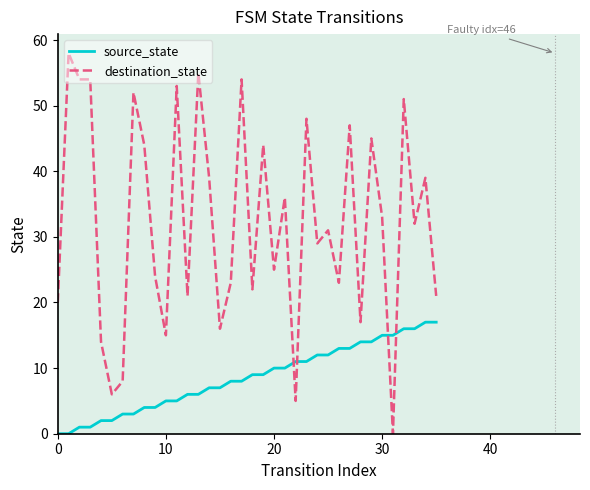

Which series has the widest spread of values?

destination_state